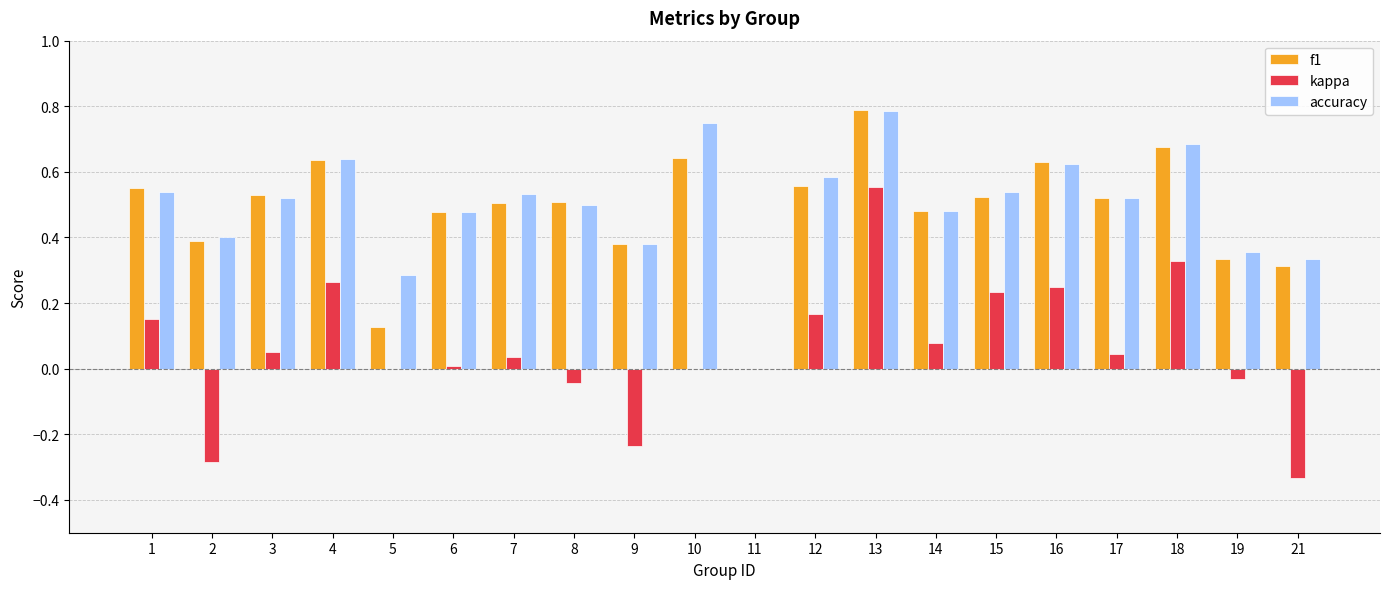

At which category is the sum across all series the highest?

13